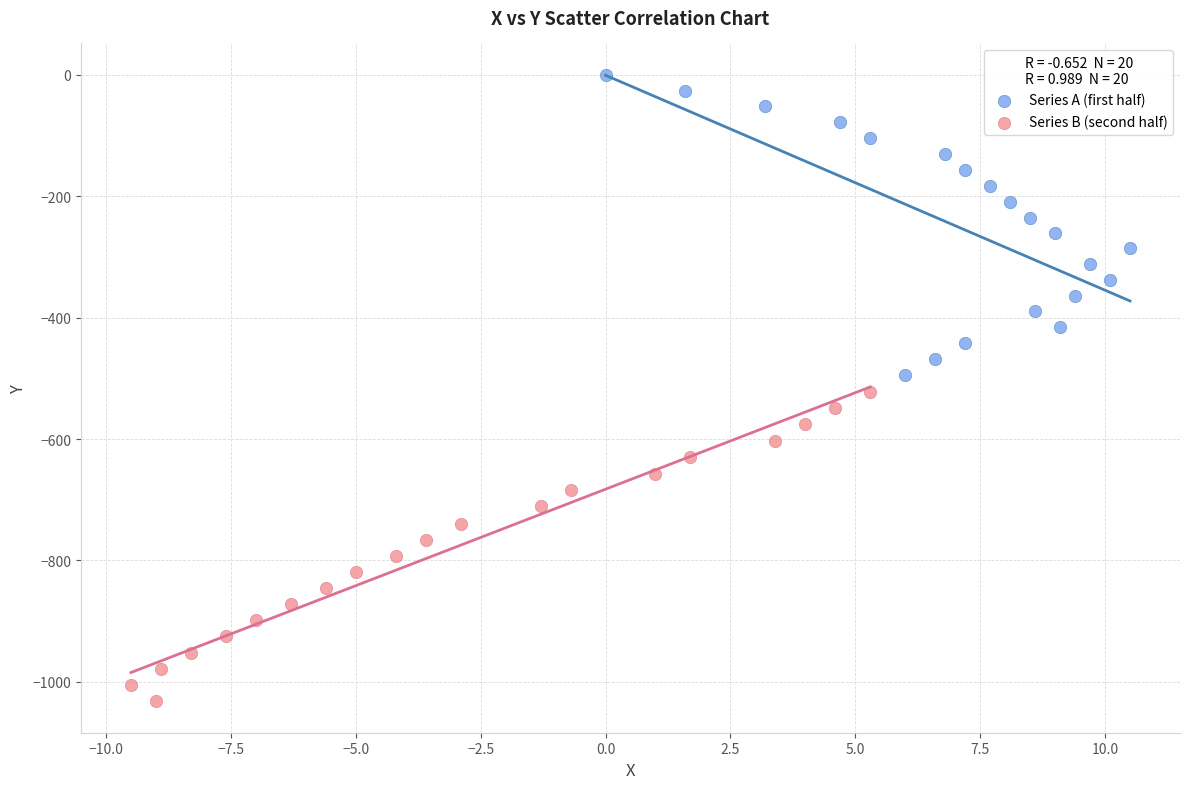

Which series reaches the minimum Y coordinate?

Series B (second half)